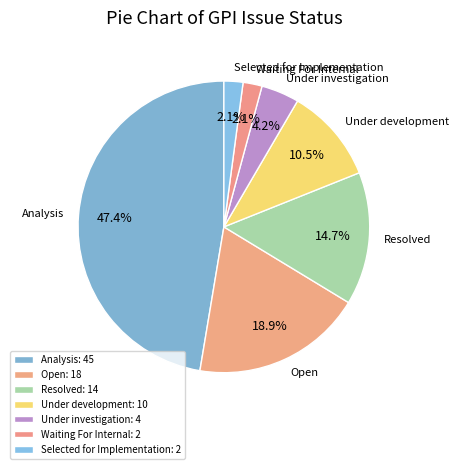

Does any single category account for the majority?

No